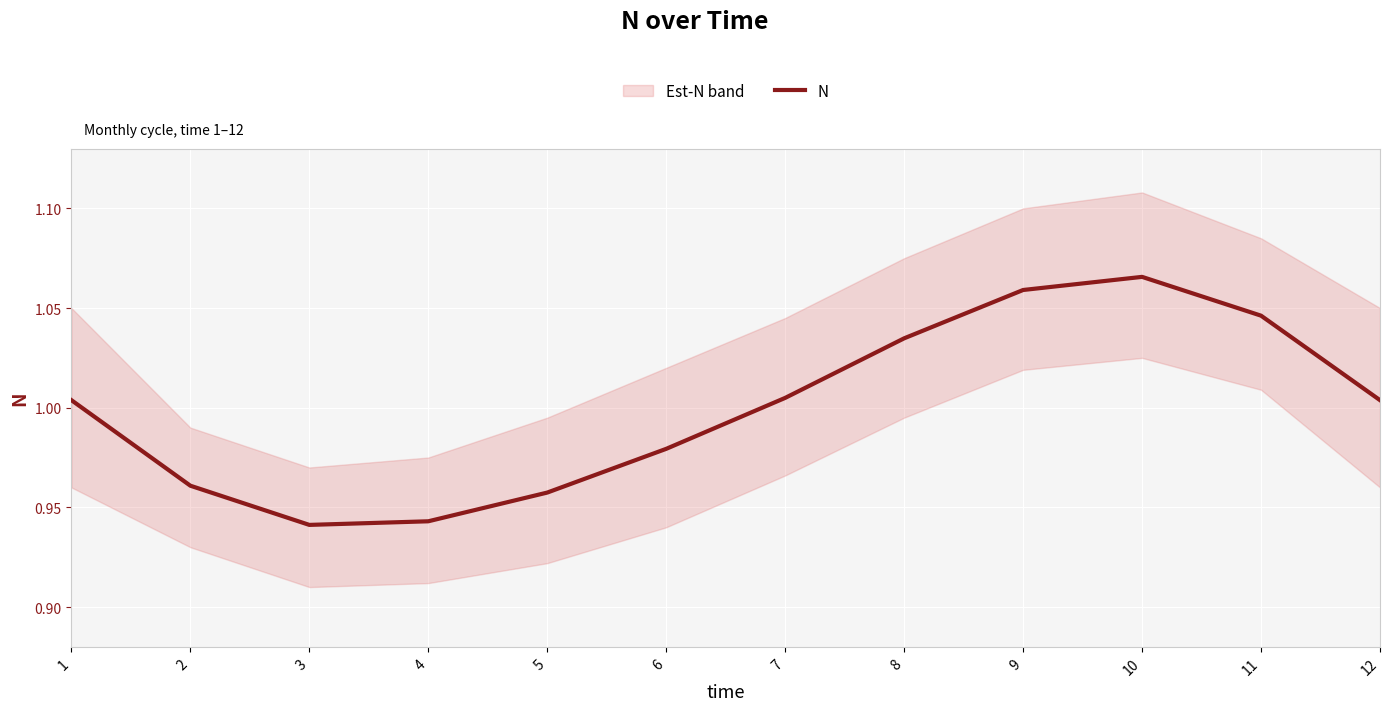

What is the value of the 9th point from the left?

1.1